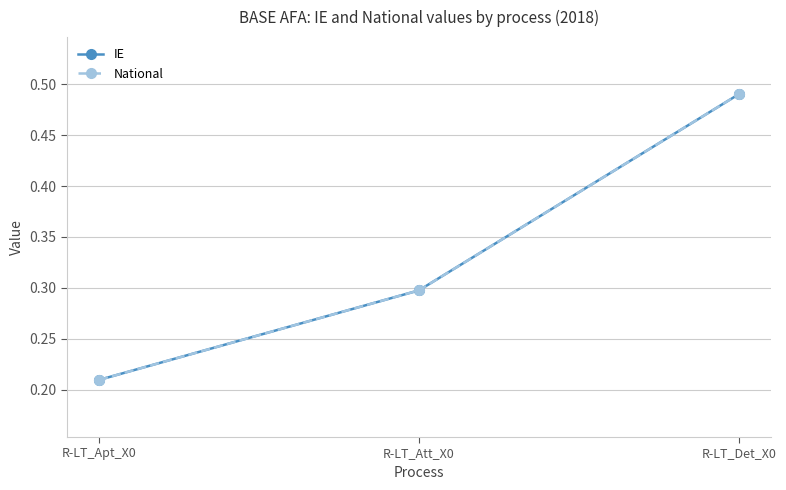

Is this an area chart (filled region under the line)?

No